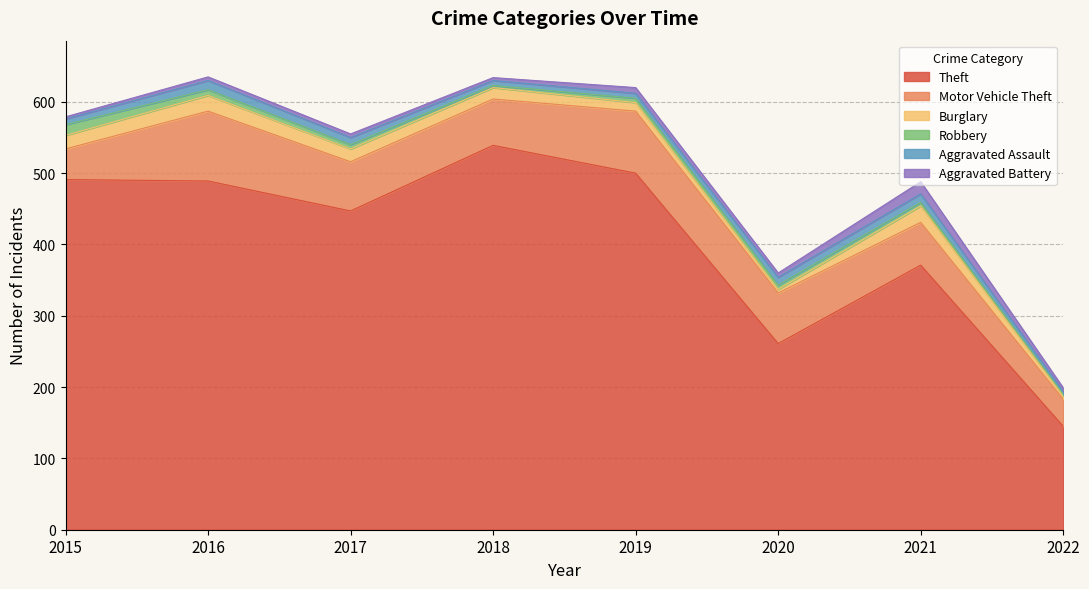

Reading left to right, list all the values displayed in this chart.

Theft: 2015=491	2016=489	2017=447	2018=539	2019=500	2020=261	2021=371	2022=145
Motor Vehicle Theft: 2015=43	2016=98	2017=69	2018=65	2019=87	2020=71	2021=60	2022=38
Burglary: 2015=19	2016=22	2017=18	2018=16	2019=12	2020=5	2021=23	2022=5
Robbery: 2015=15	2016=8	2017=6	2018=3	2019=6	2020=6	2021=5	2022=2
Aggravated Assault: 2015=8	2016=13	2017=10	2018=7	2019=7	2020=11	2021=12	2022=4
Aggravated Battery: 2015=3	2016=5	2017=5	2018=4	2019=8	2020=6	2021=17	2022=5